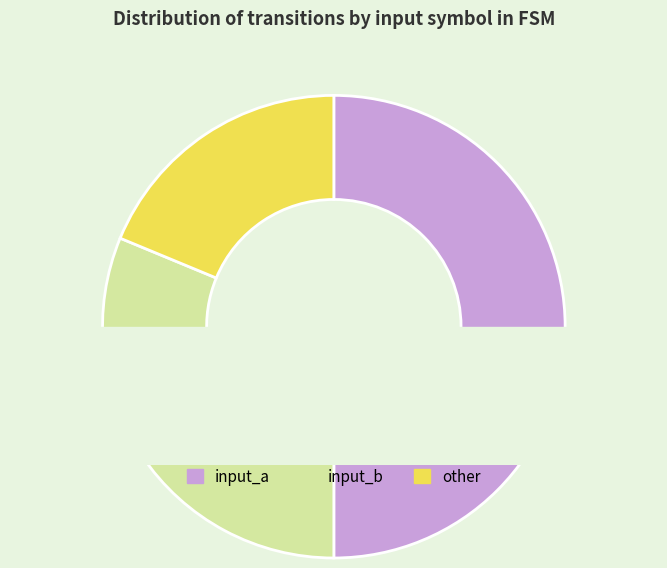

What percentage is the other slice, to the nearest percent?

19%